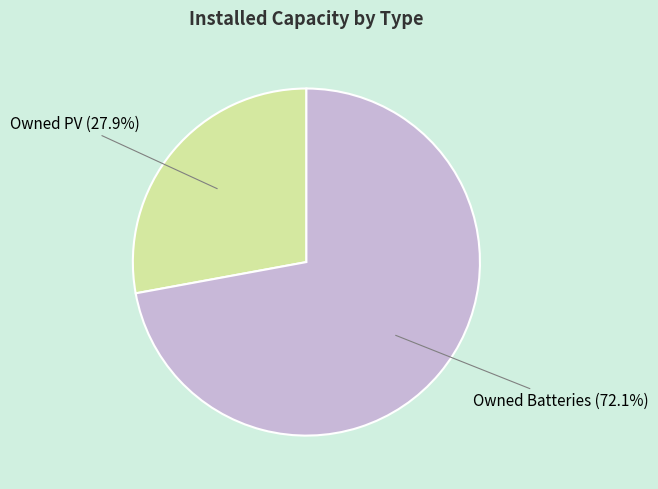

What percentage is the Owned PV slice, to the nearest percent?

28%